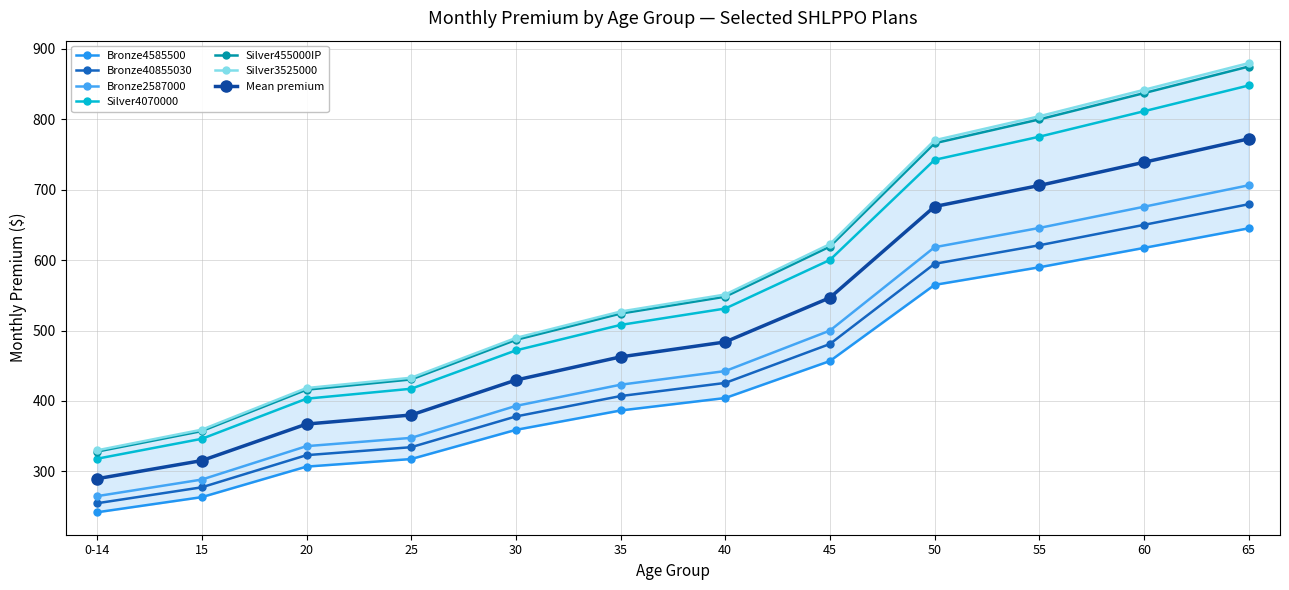

How many values in the Bronze2587000 series exceed 442?

6